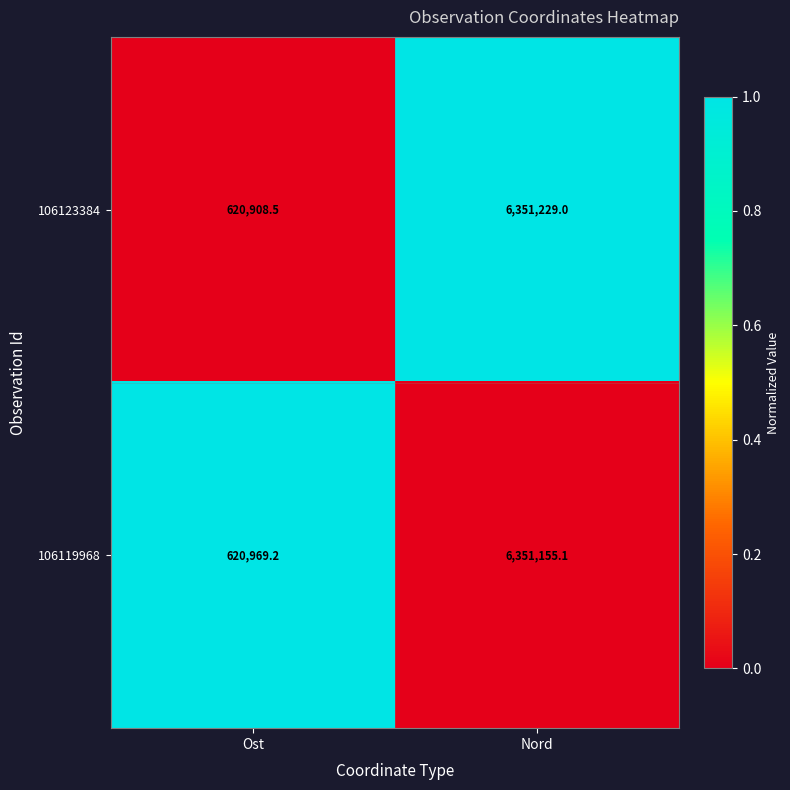

Reading left to right, what are all the values shown in this chart?

106123384: 620908.5	6351229.0
106119968: 620969.2	6351155.1